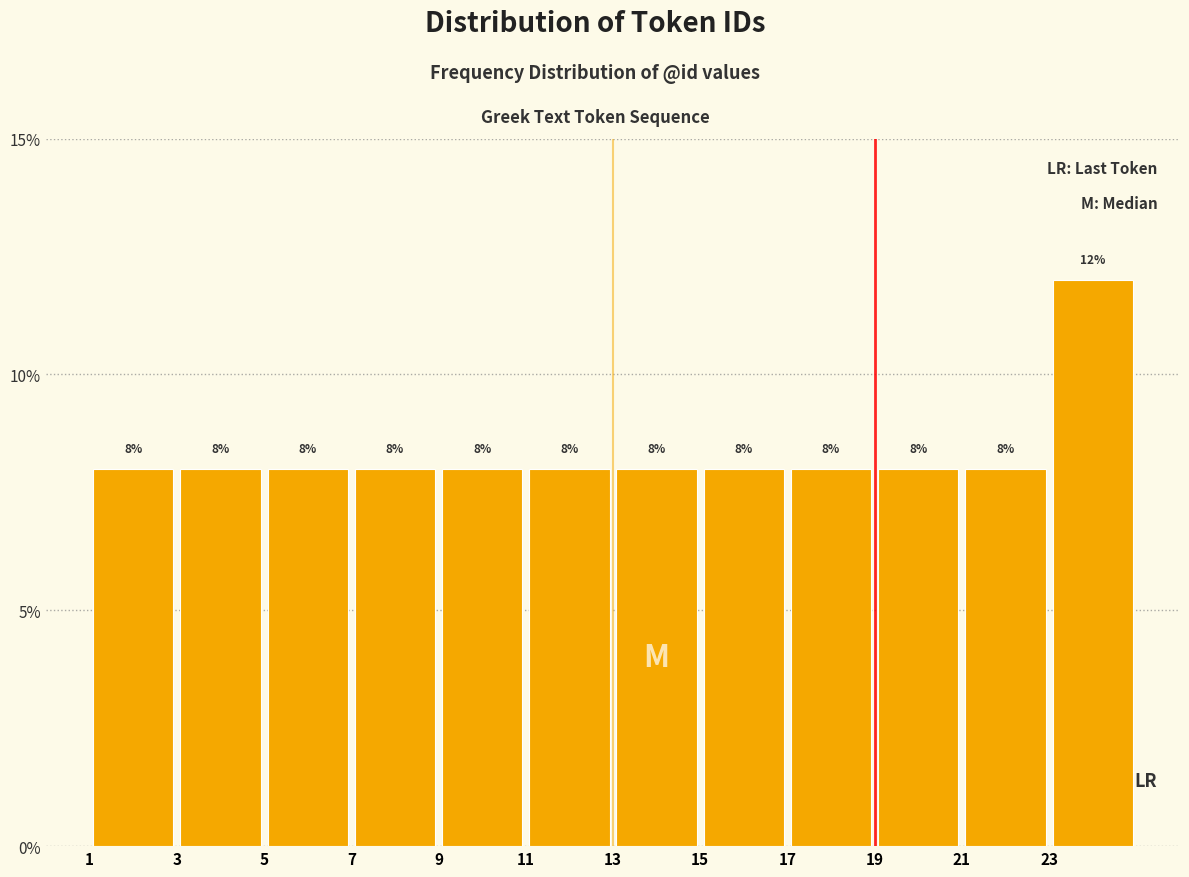

Reading left to right, list every bar in this chart as the range it spans on the x-axis followed by its height.

1 to 3: 8
3 to 5: 8
5 to 7: 8
7 to 9: 8
9 to 11: 8
11 to 13: 8
13 to 15: 8
15 to 17: 8
17 to 19: 8
19 to 21: 8
21 to 23: 8
23 to 25: 12